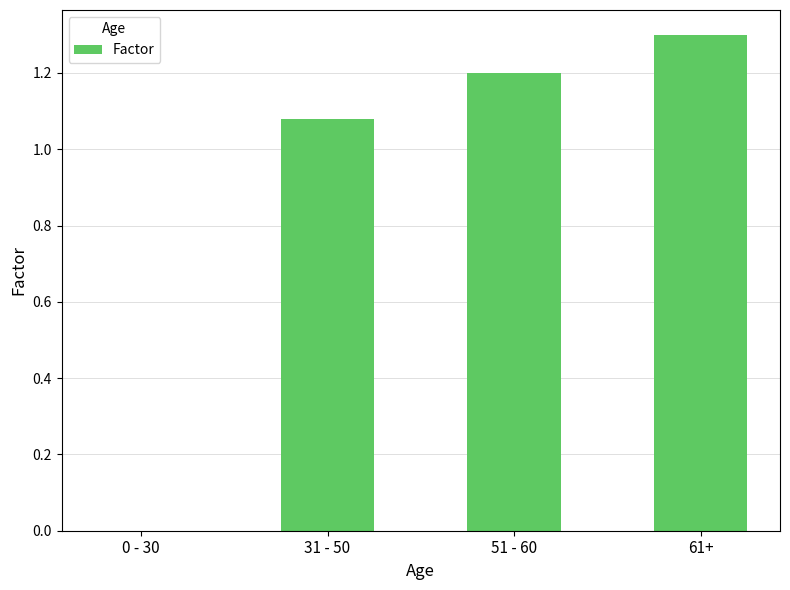

What is the sum of the values at 31 - 50 and 51 - 60?

2.3